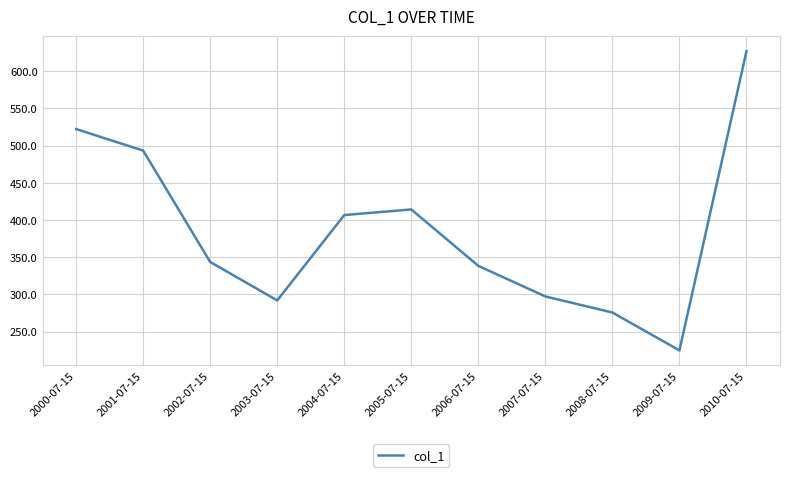

The chart shows a value of 123.1 at 2006-07-15. True or false?

False